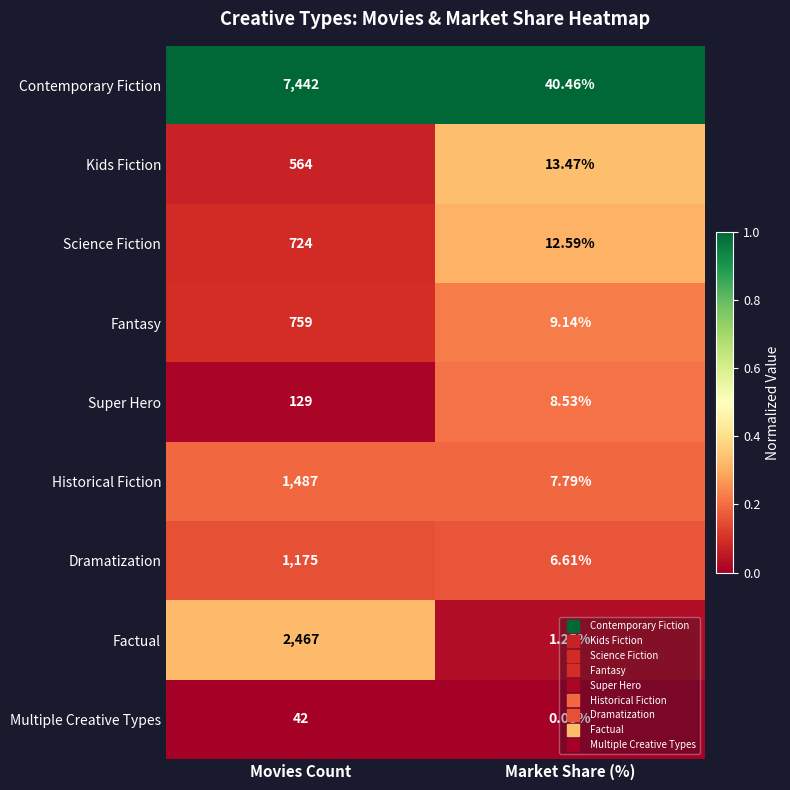

At which category does the chart reach its peak across all series?

Movies Count